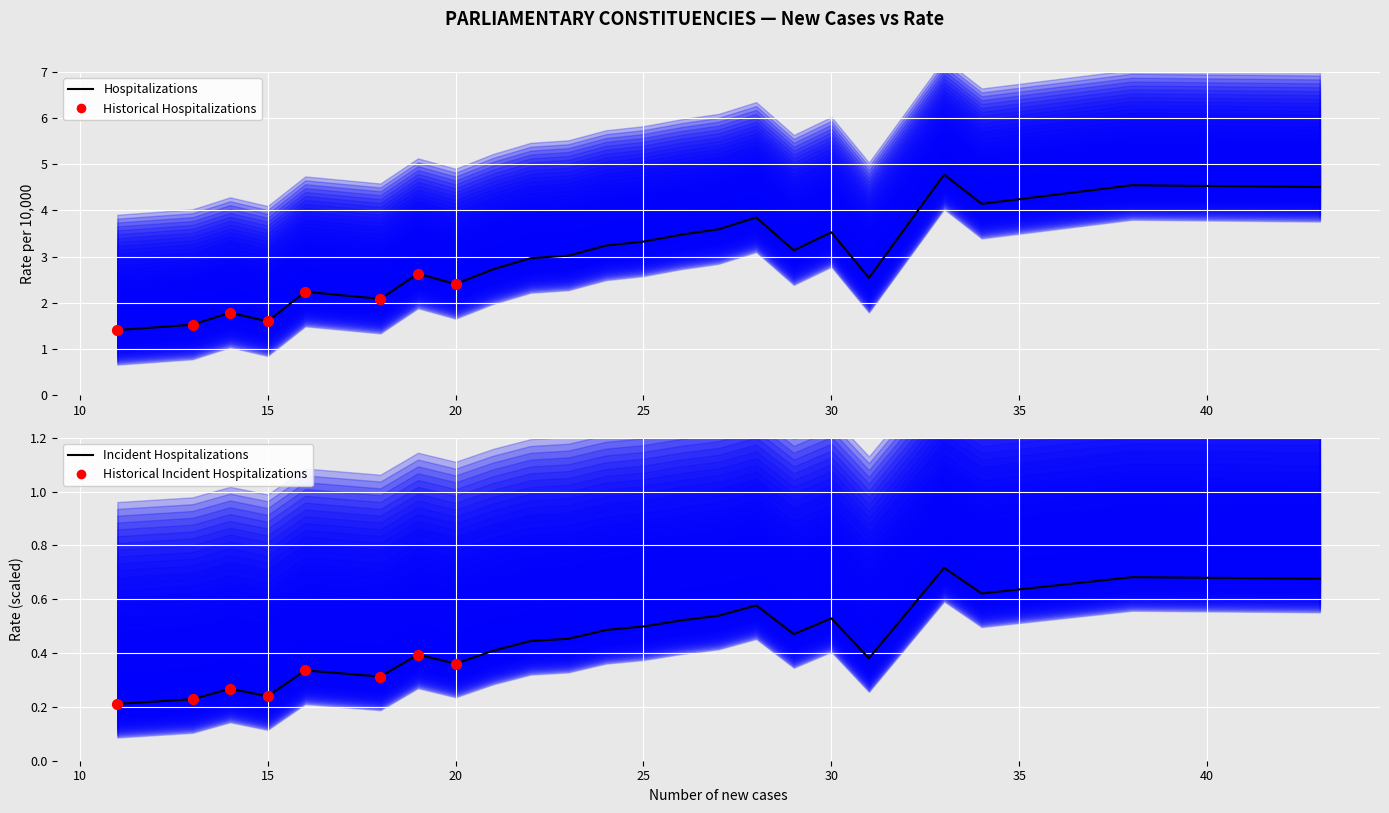

Which has a higher value, 38 or 33?

33